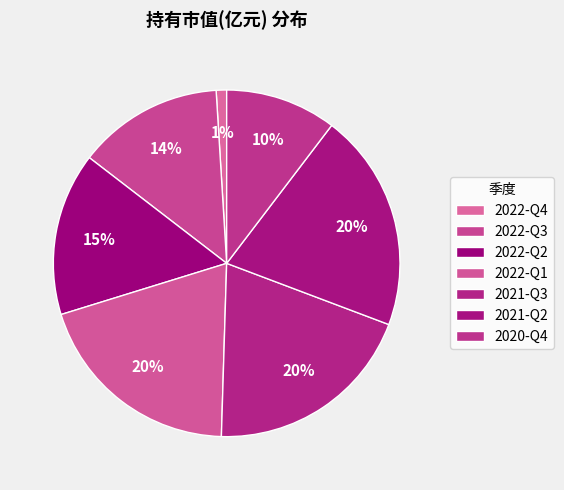

Is it true that 2021-Q2 is 12% of the pie?

False